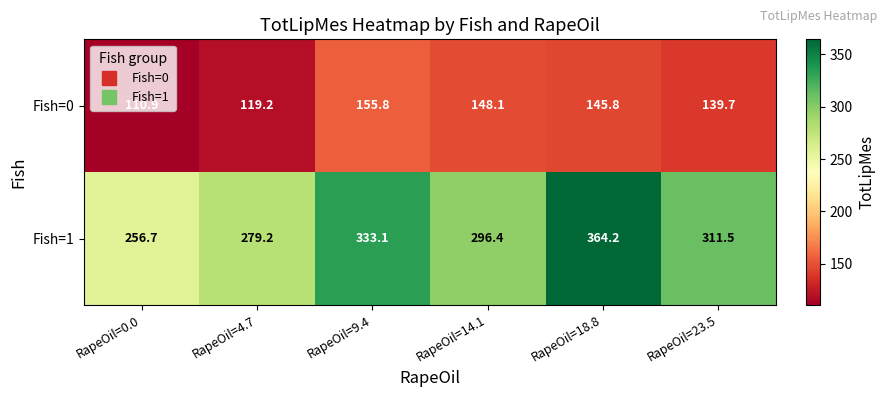

Between RapeOil=4.7 and RapeOil=18.8, which series saw the biggest shift?

Fish=1